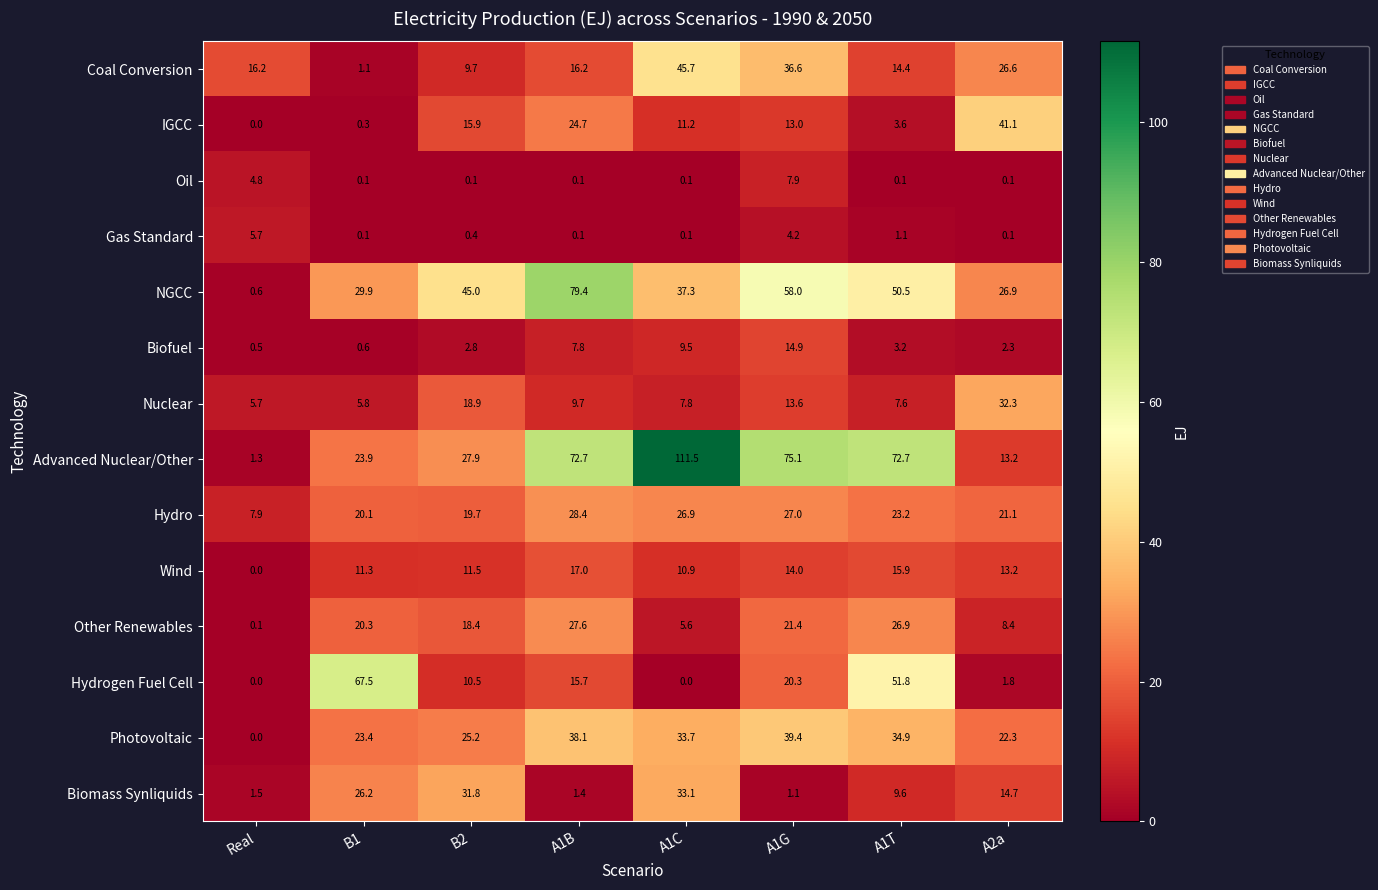

What is the approximate value of IGCC at A1T?

3.6